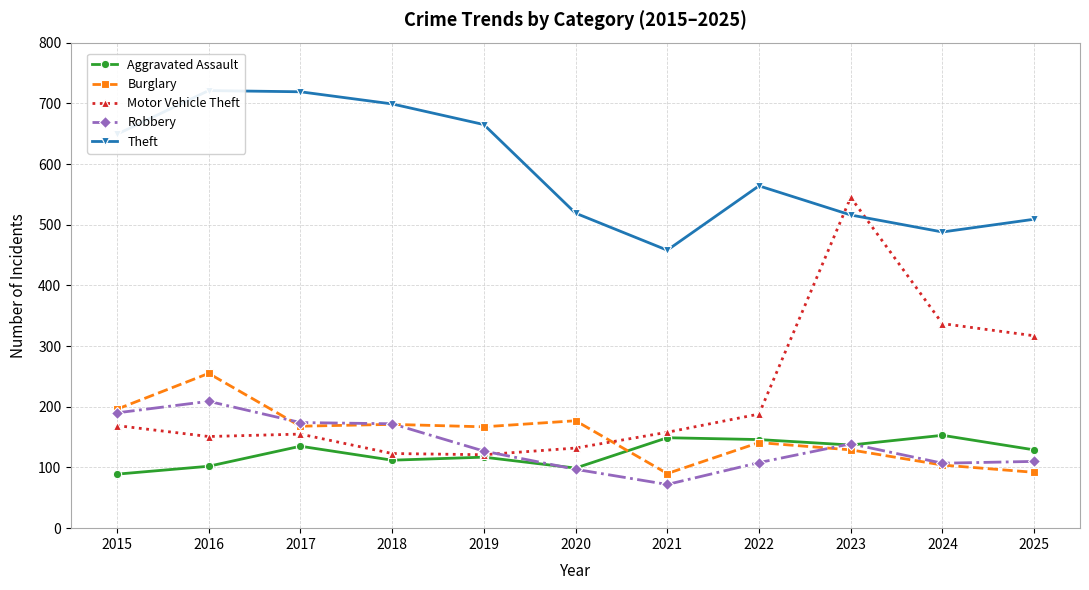

List the series in order of their peak value, lowest first.

Aggravated Assault, Robbery, Burglary, Motor Vehicle Theft, Theft